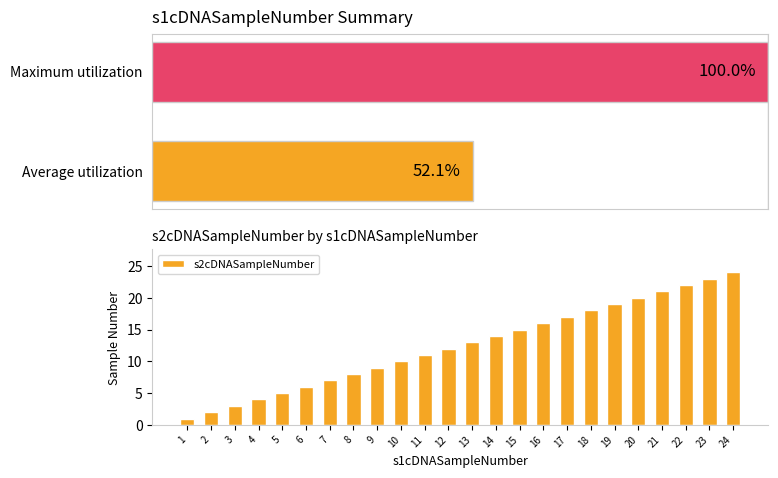

The chart shows a value of 31 at 19. True or false?

False